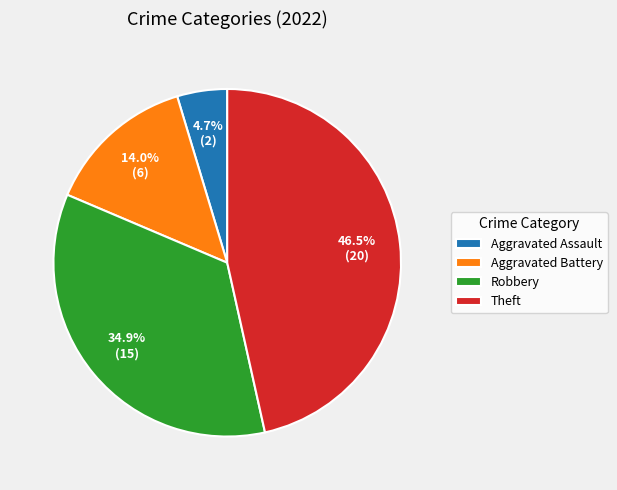

Rank the categories by value from highest to lowest.

Theft, Robbery, Aggravated Battery, Aggravated Assault